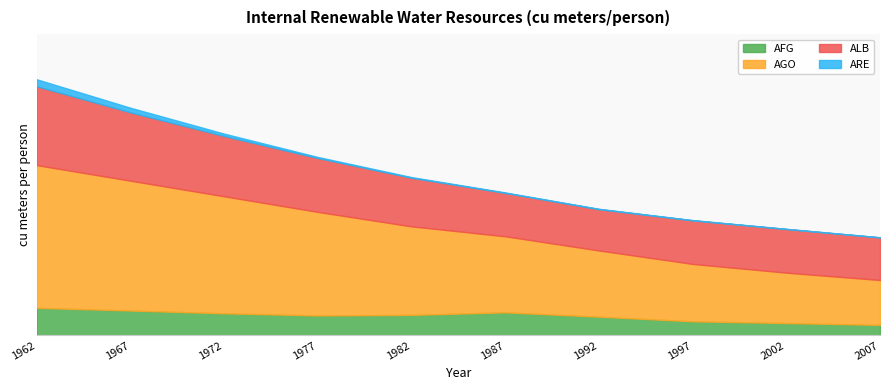

Does the chart display data point markers on the line(s)?

No